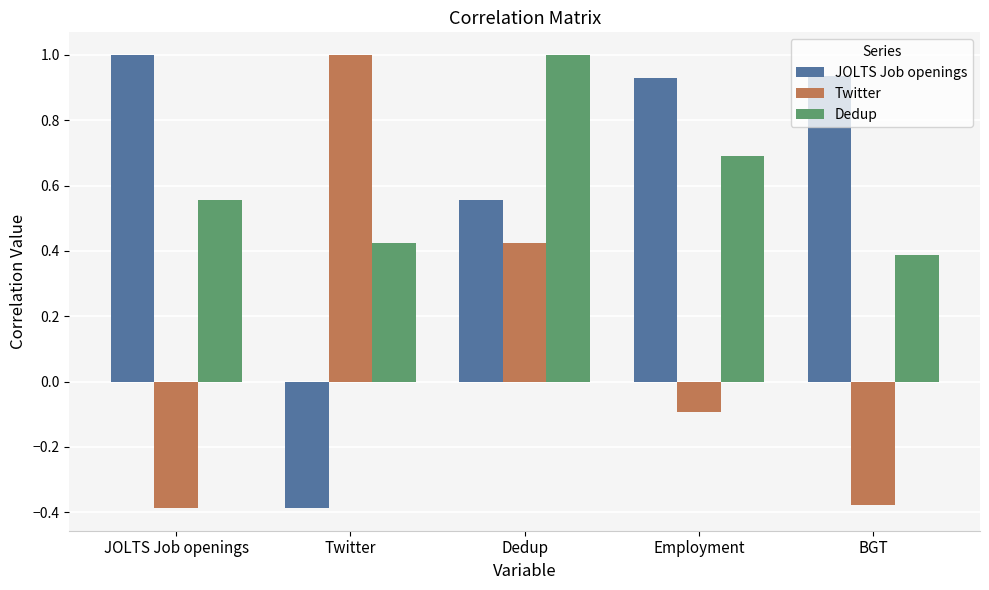

What is the maximum value shown in the chart?

1.0